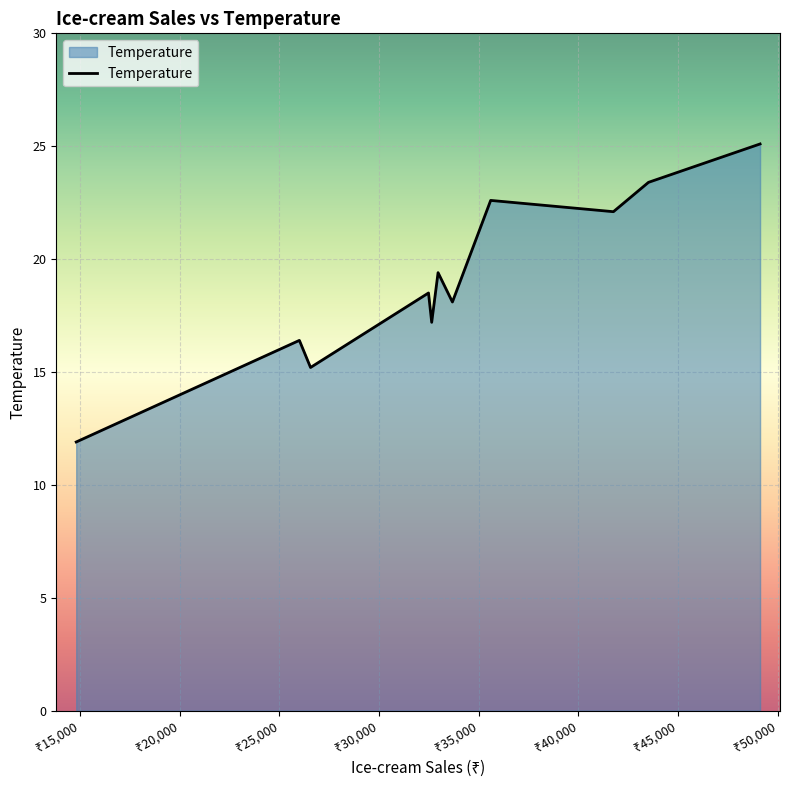

What is the smallest value displayed?

11.9